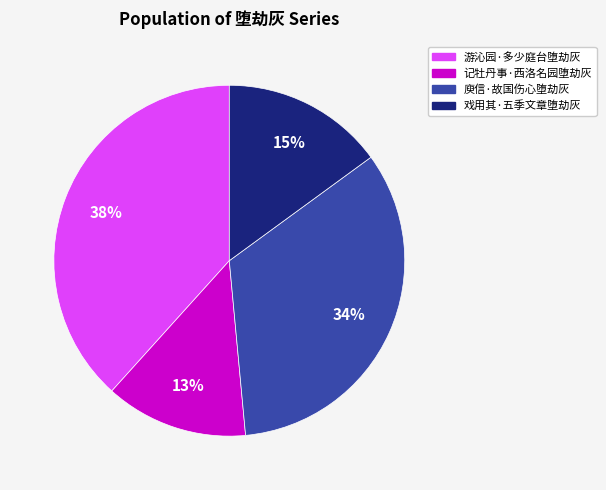

To the nearest percent, what is the difference between the 戏用其·五季文章堕劫灰 and 庾信·故国伤心堕劫灰 slice percentages?

19%